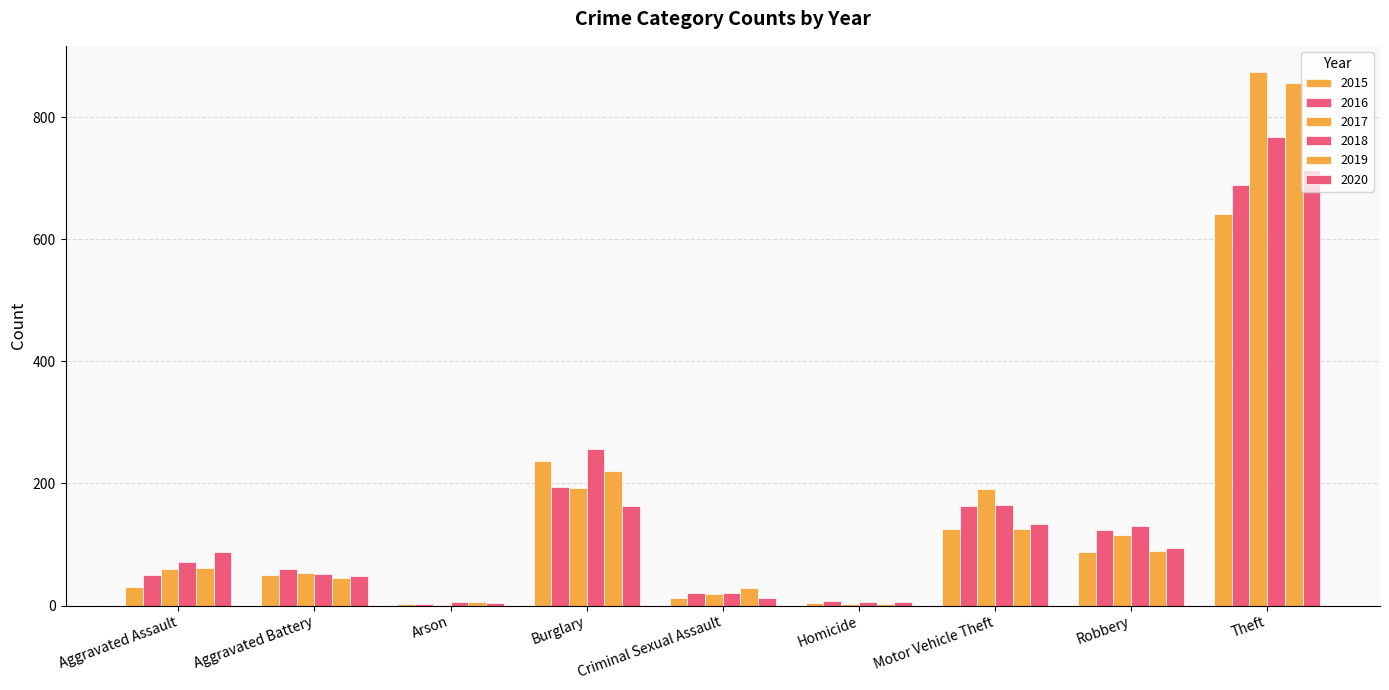

Which series has the largest total across all categories?

2017